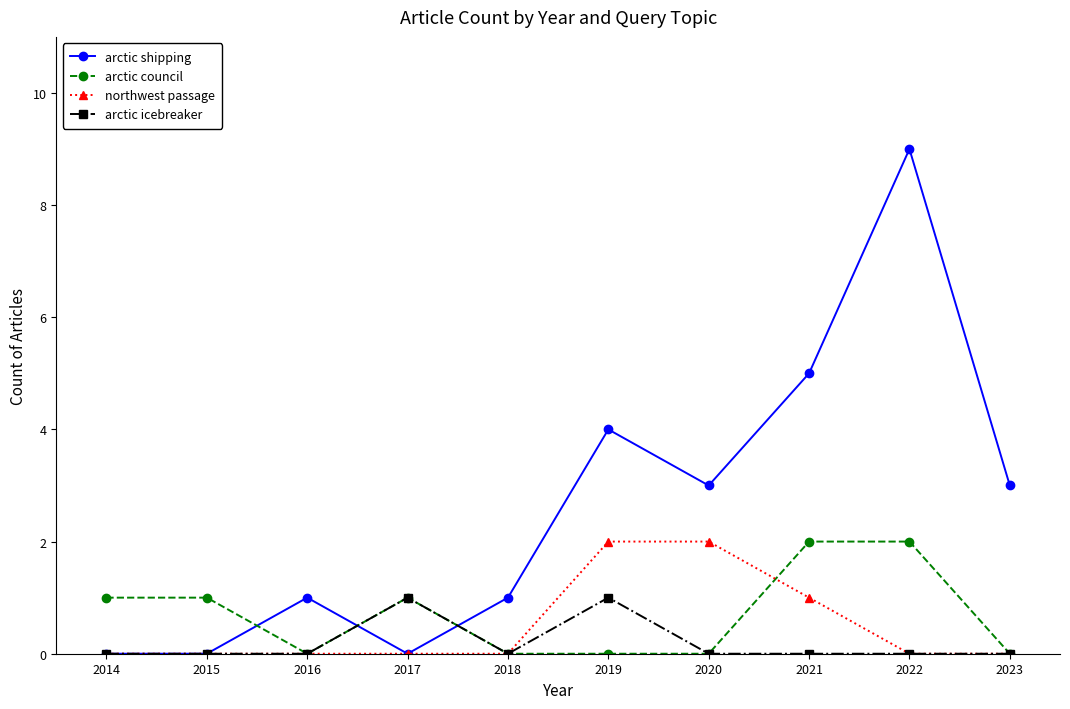

What is the spread (max minus min) of values at 2022?

9